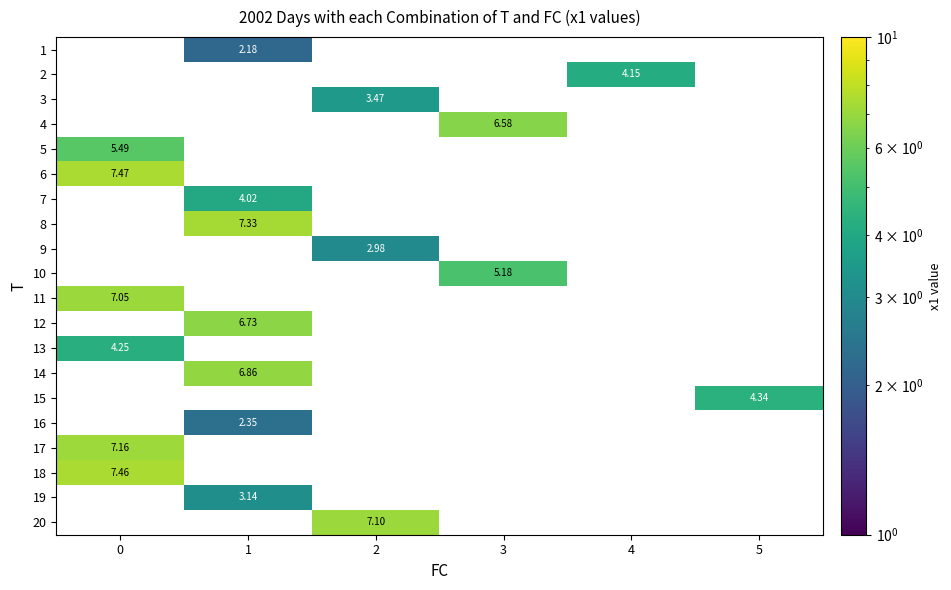

Is the value of 17 at 0 greater than the value of 9 at 2?

Yes